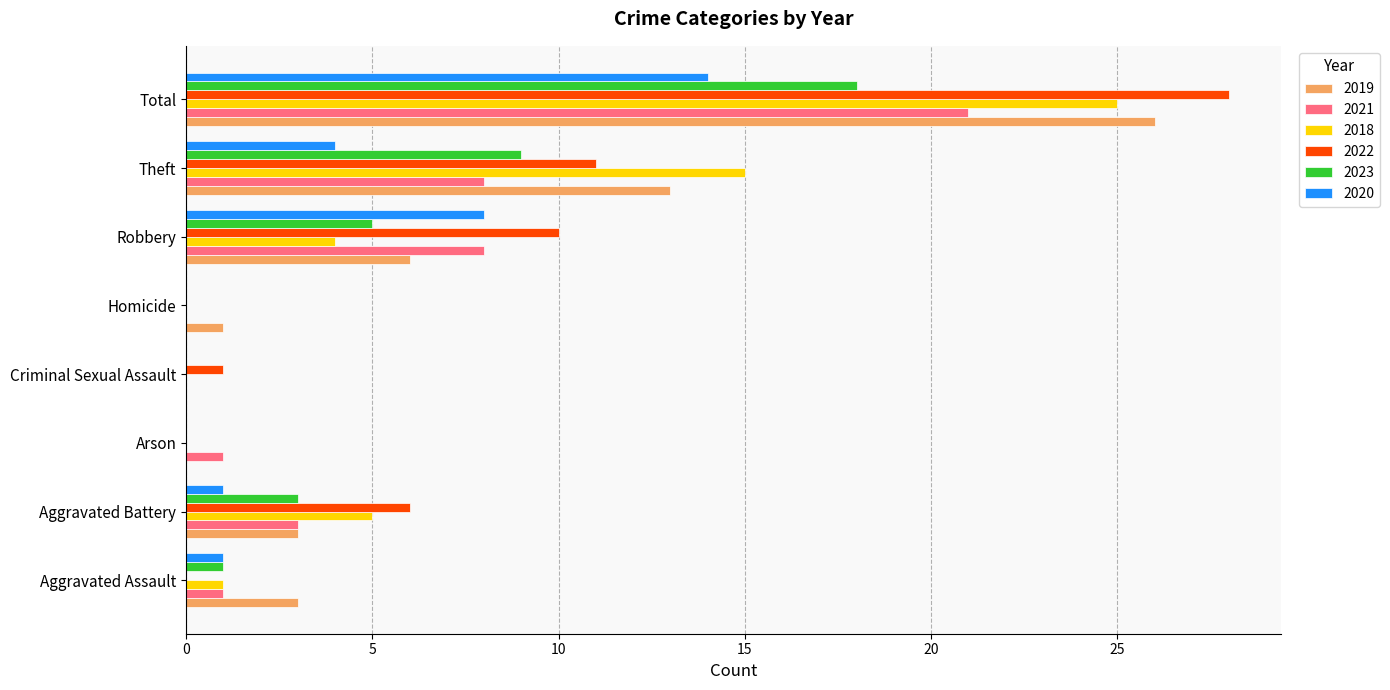

Is it true that 2021 equals 3 at Robbery?

False